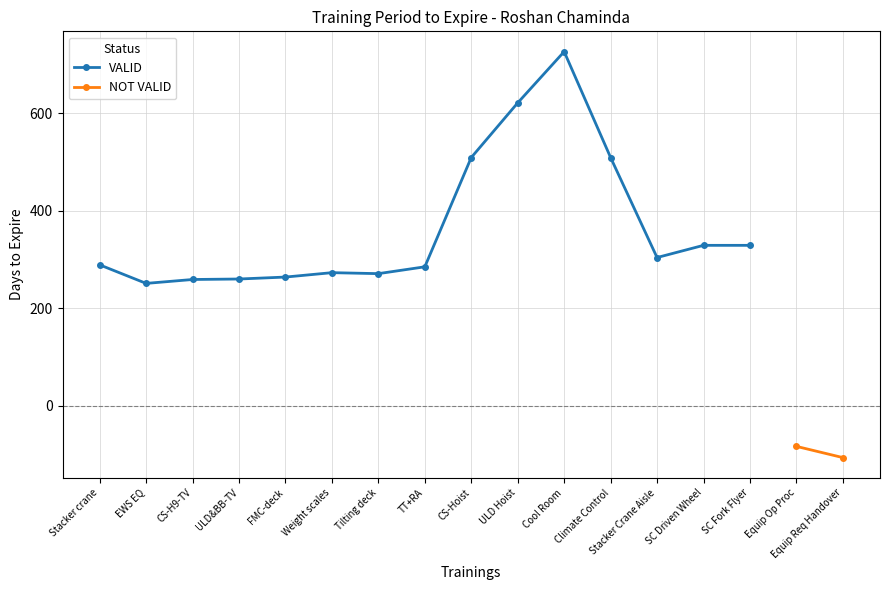

At which label does the data first exceed 289?

CS-Hoist